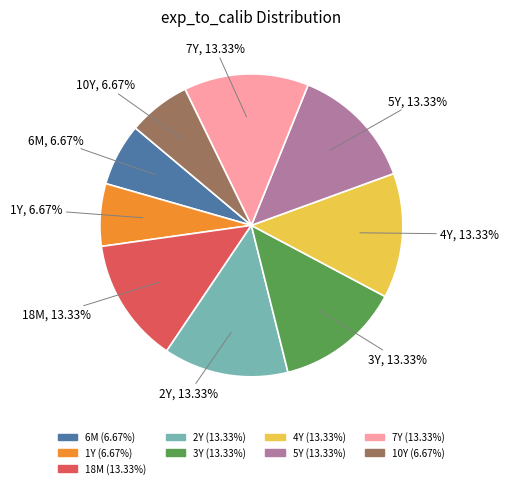

Does any single category account for the majority?

No